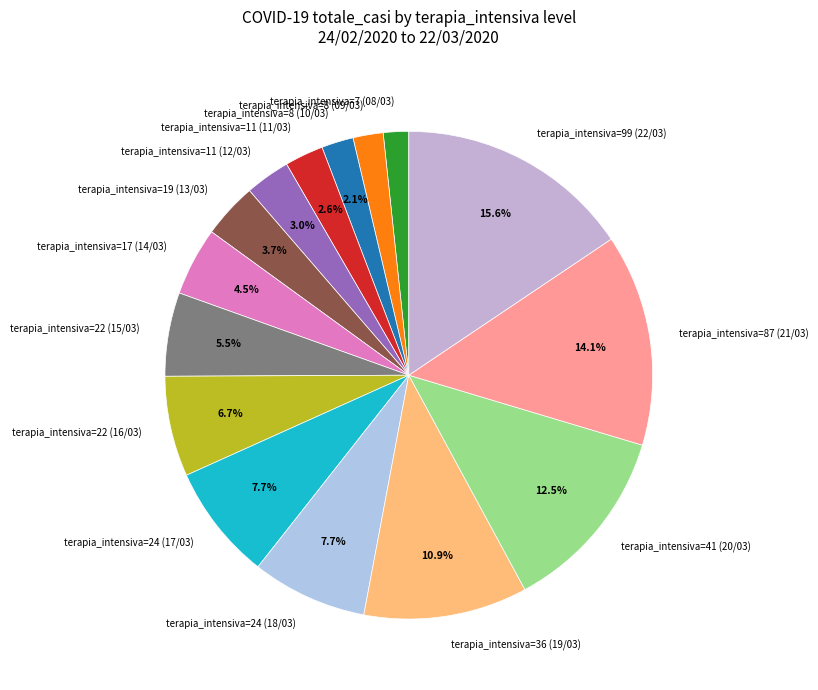

Do terapia_intensiva=41 (20/03) and terapia_intensiva=19 (13/03) together represent more than half of the pie?

No